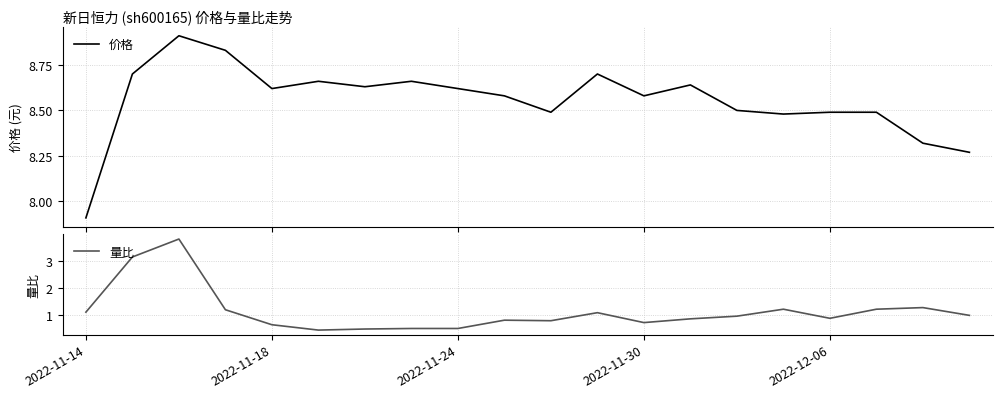

What is the greatest value displayed?

8.9